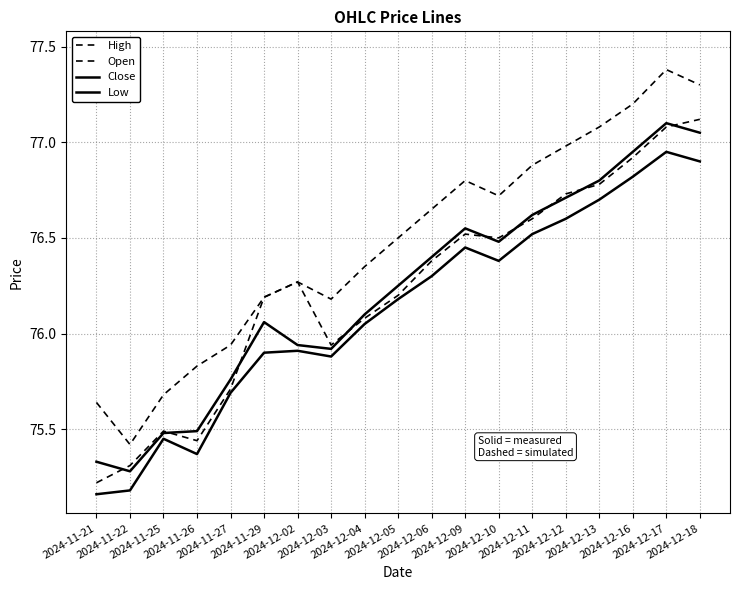

Is it true that Open equals 76.9 at 2024-12-16?

True